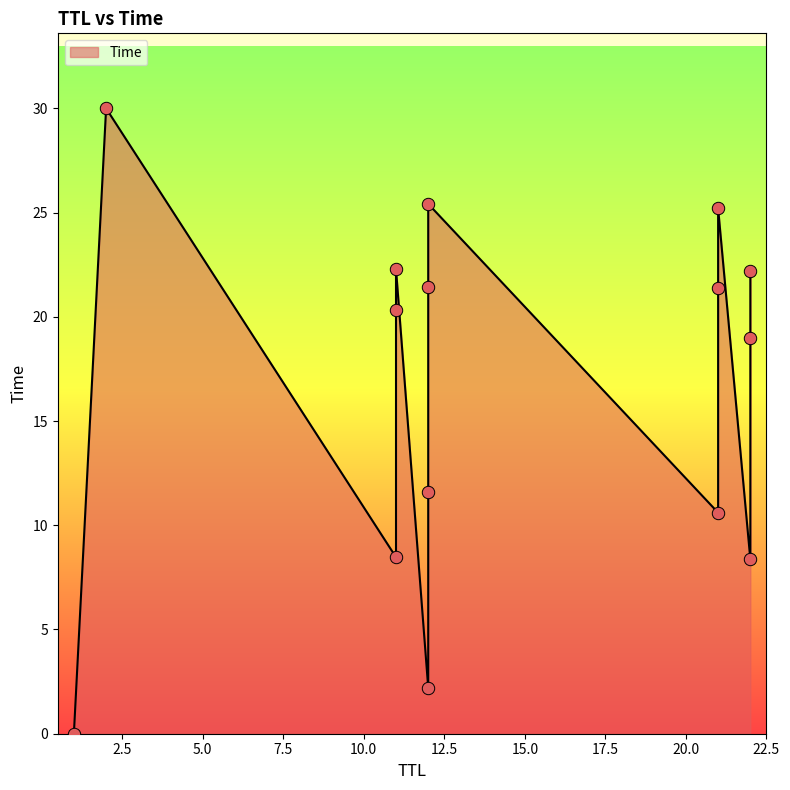

What is the change in value from 11 to 2?

+21.5